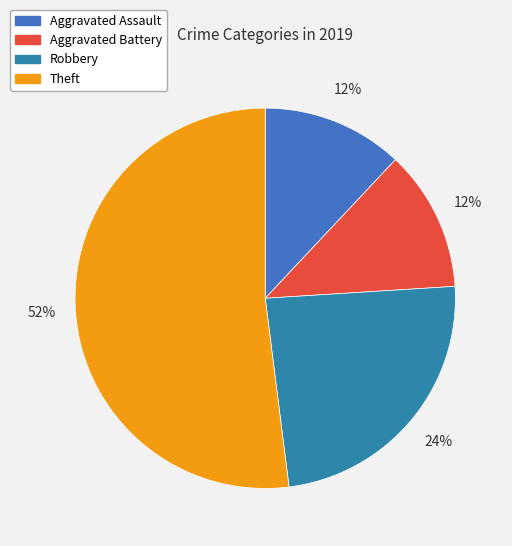

Does Aggravated Assault represent more than half of the total?

No